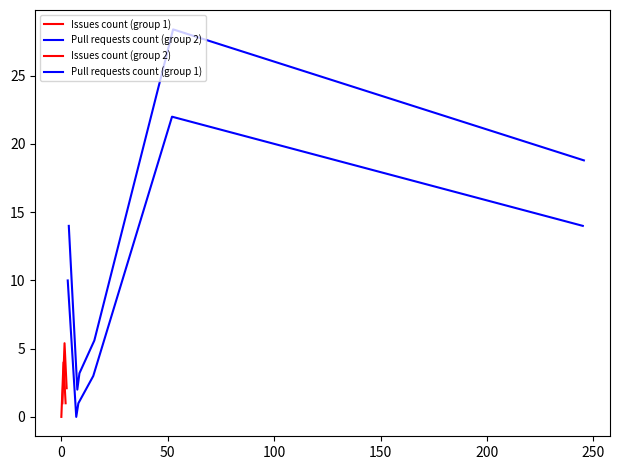

Is it true that Issues count (group 1) equals 0.4 at 200?

False